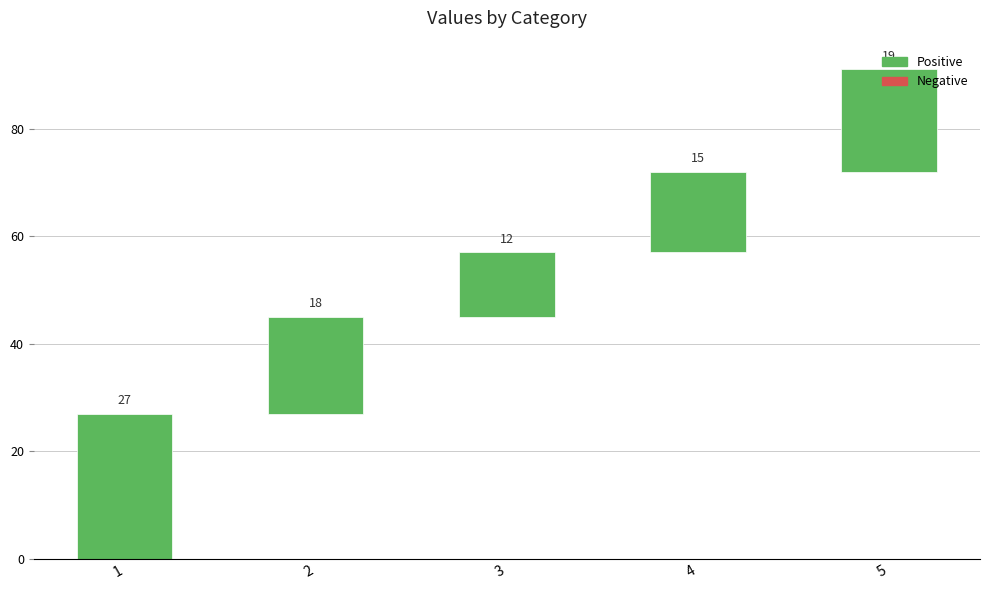

Count the number of categories in the chart.

5